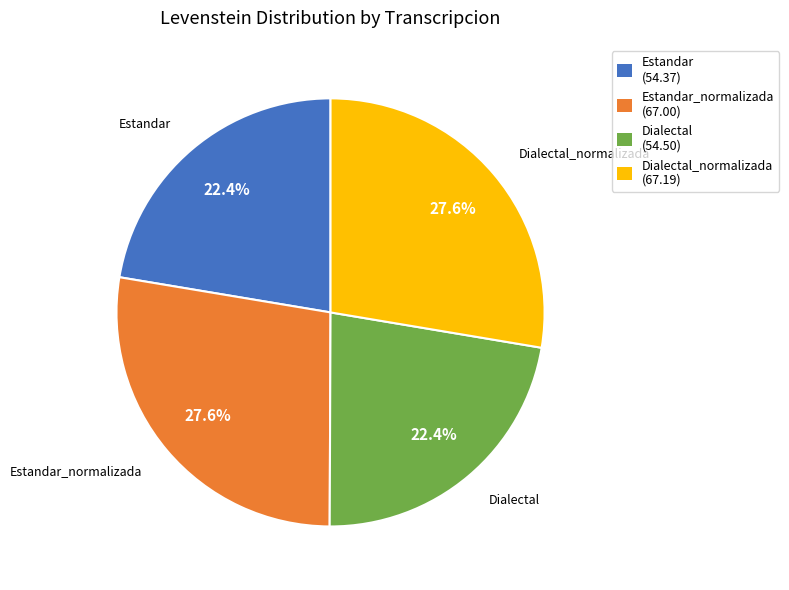

Count the number of slices in the pie.

4